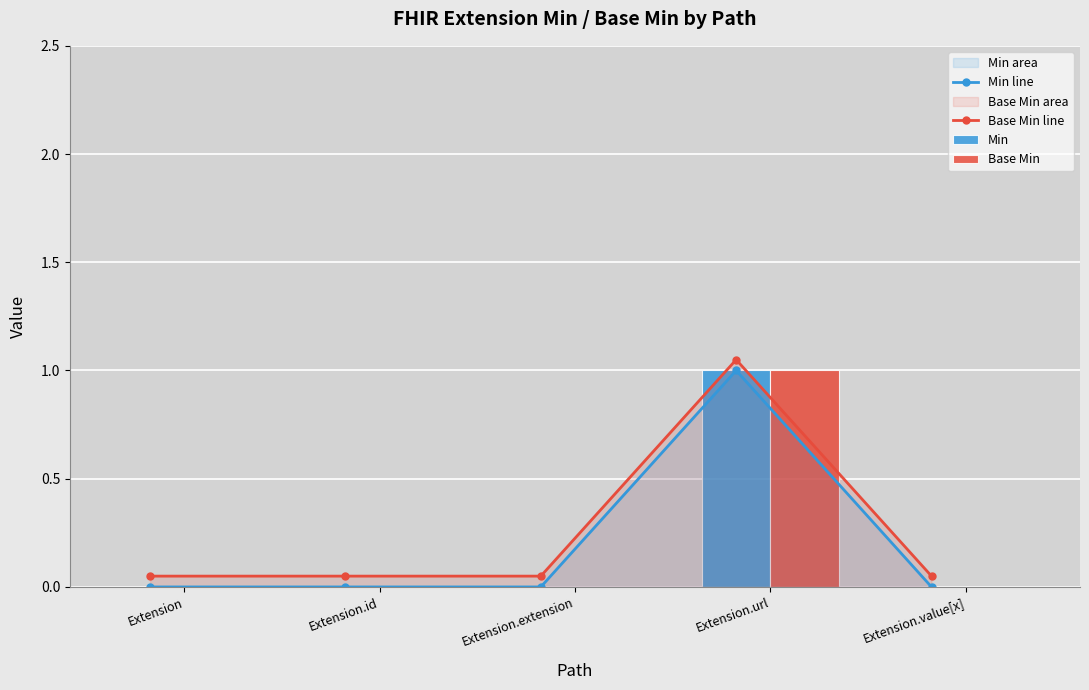

How many groups of bars are there?

5